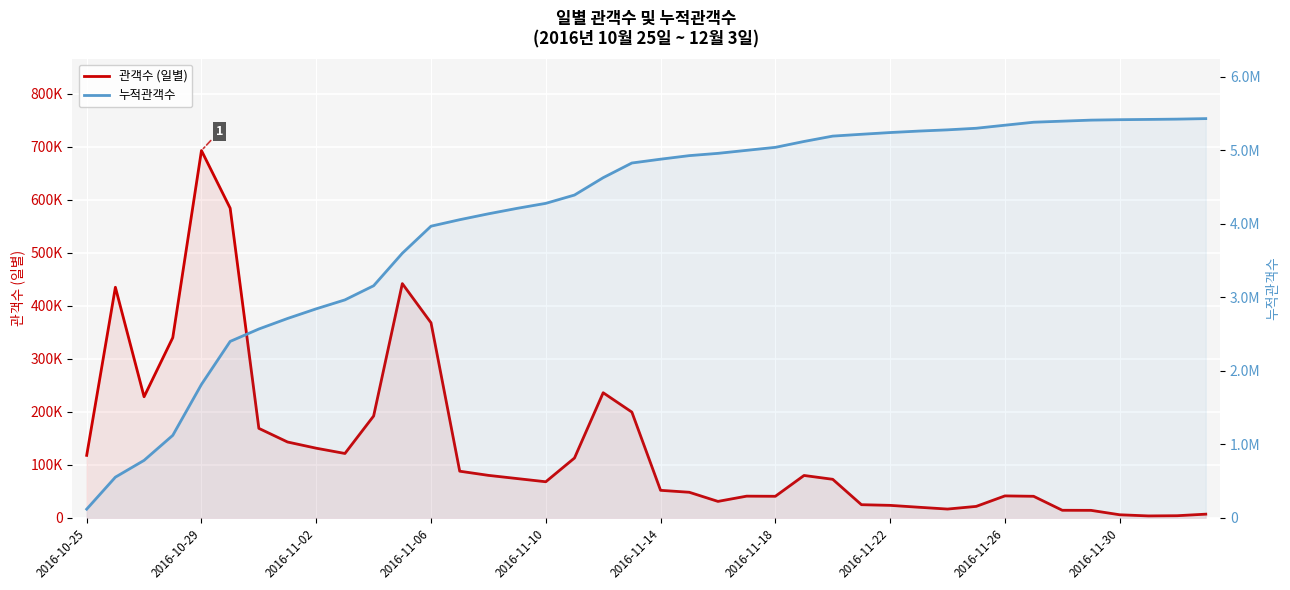

True or false: 누적관객수 and 관객수 cross at least once.

False